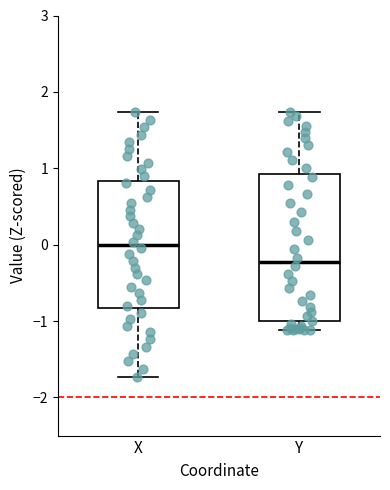

Which box has the highest median line?

X